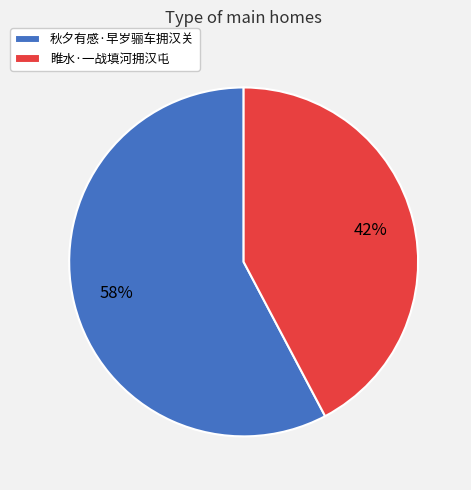

To the nearest percent, what is the average slice percentage?

50%